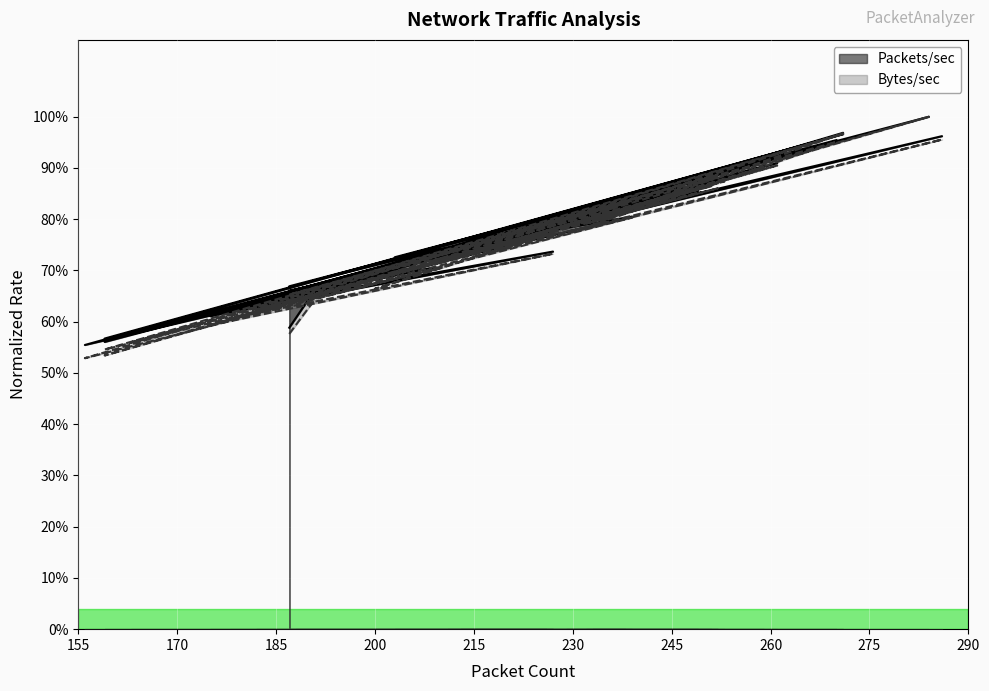

Is it true that Packets/sec equals 0.4 at 229?

False